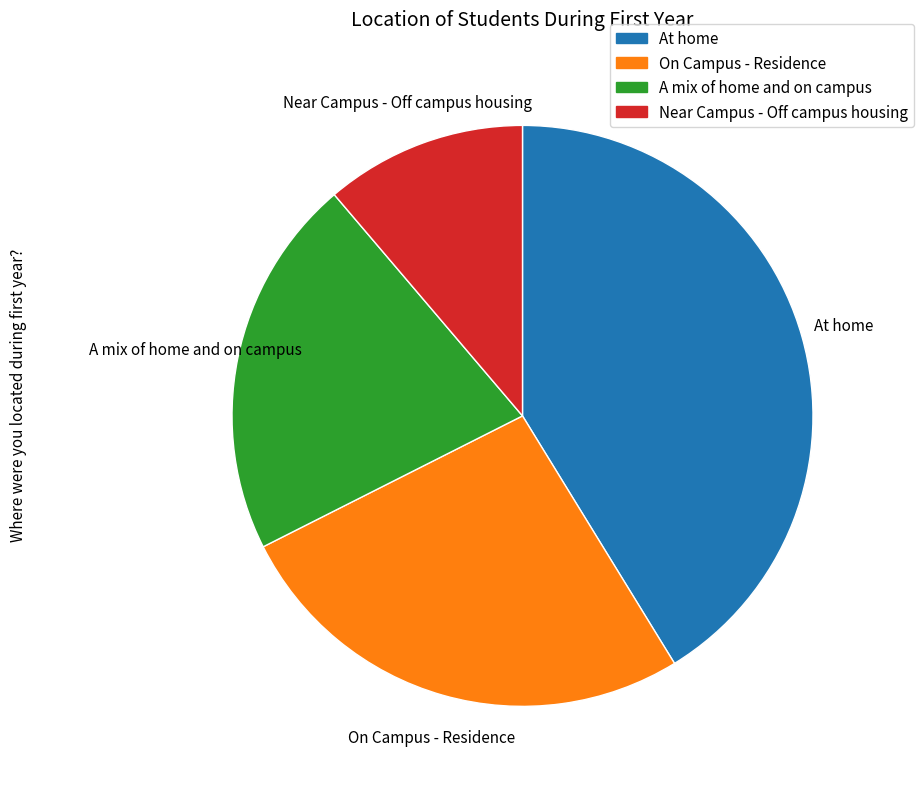

Which slice is the smallest?

Near Campus - Off campus housing